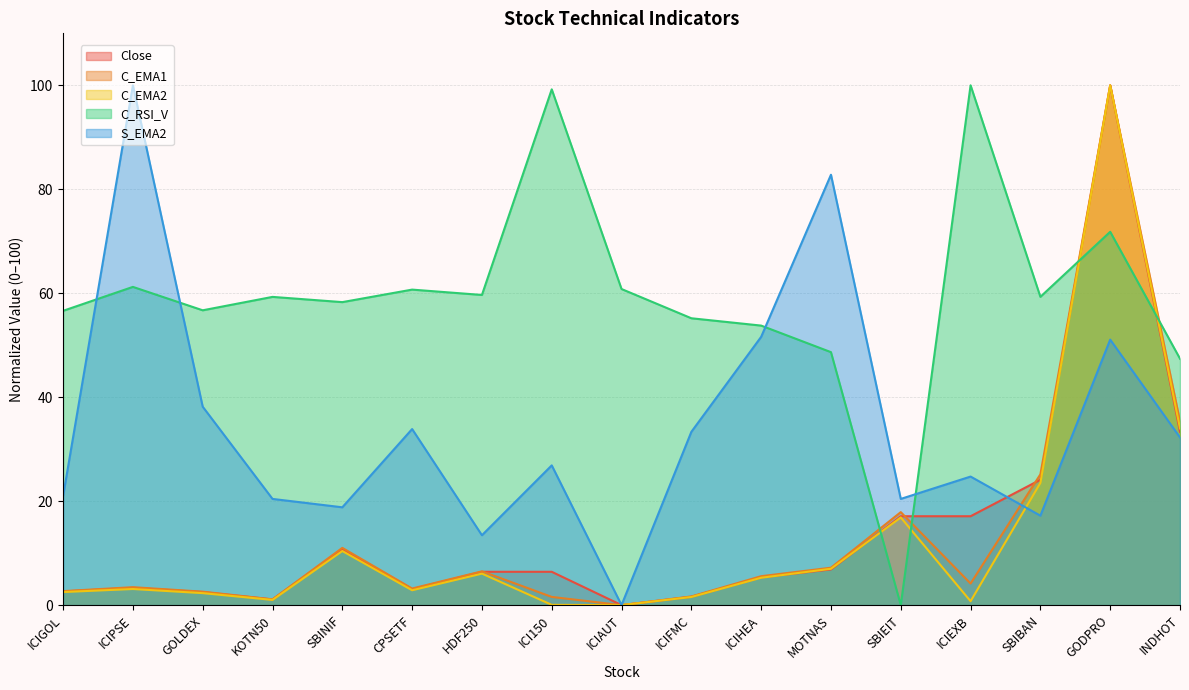

How many lines are shown in the chart?

5